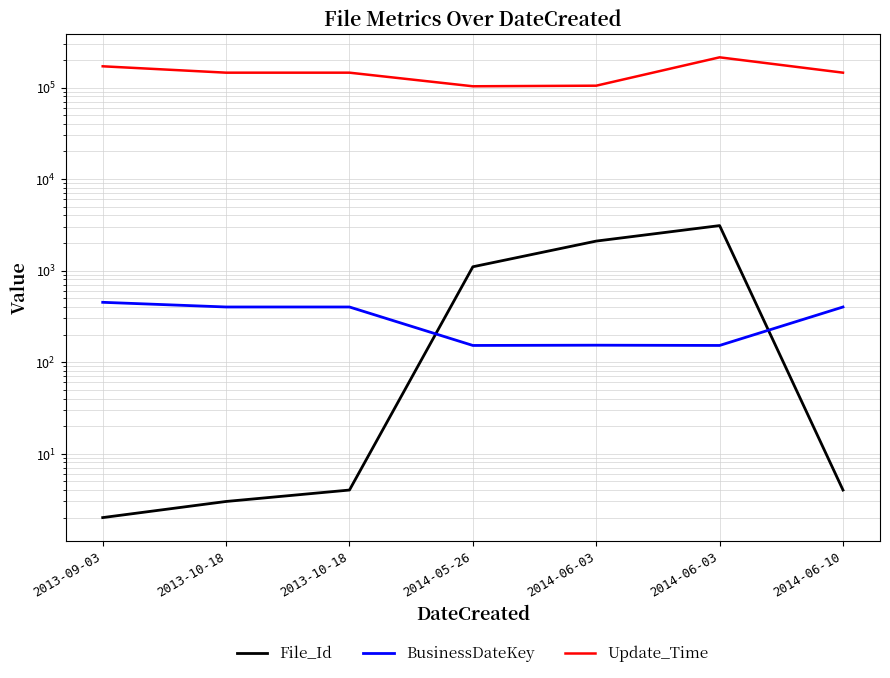

At 2014-06-03, list the series in order from largest to smallest.

Update_Time, File_Id, BusinessDateKey